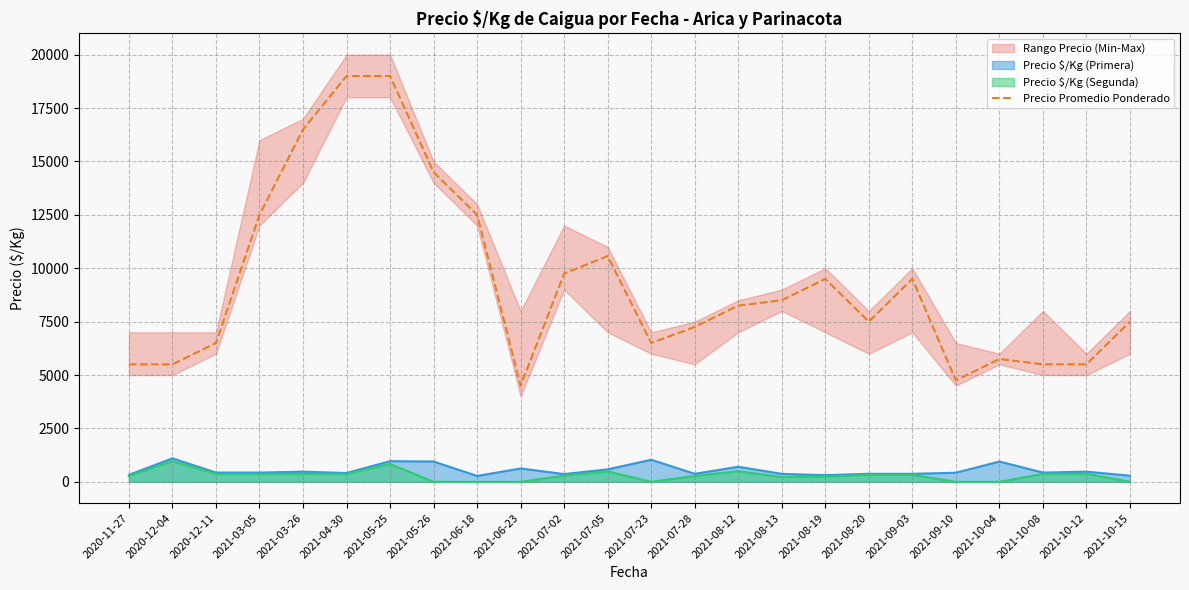

True or false: the data has more than 1 interior local peaks.

True